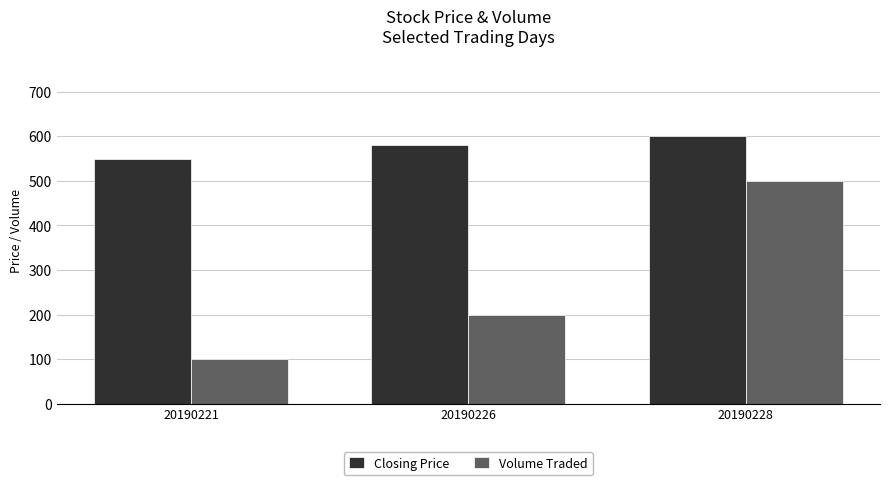

Rank the series at 20190226 from highest to lowest value.

Closing Price, Volume Traded